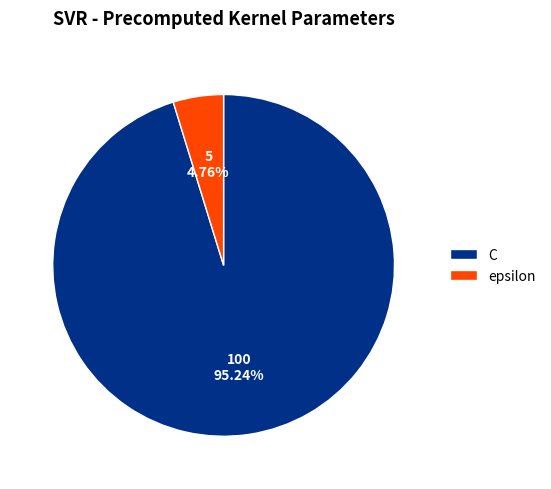

To the nearest percent, what is the combined percentage of epsilon and C?

100%